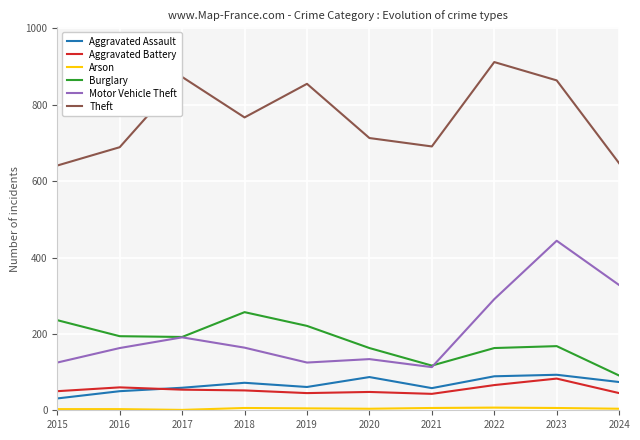

Which series changed the most between 2017 and 2020?

Theft